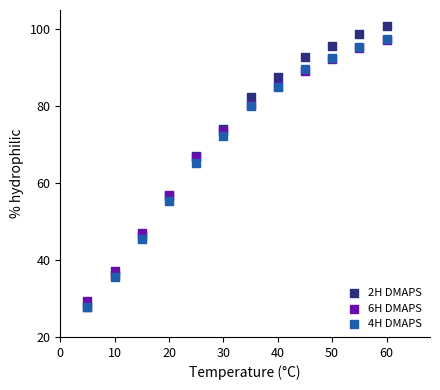

What are all the series names shown in the legend?

2H DMAPS, 6H DMAPS, 4H DMAPS